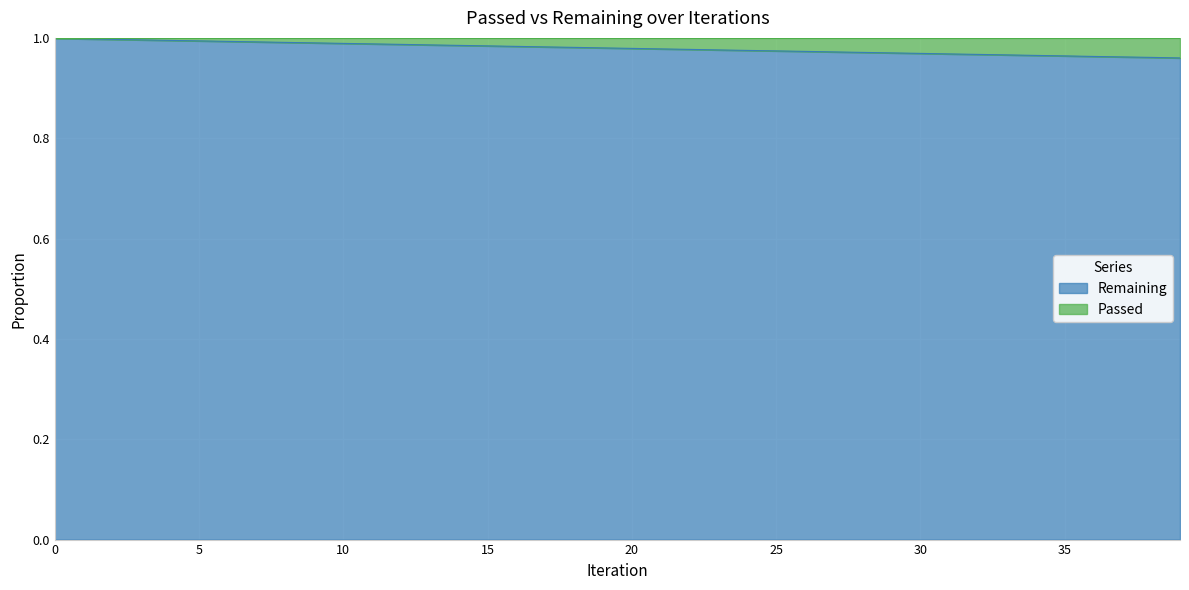

At which label is the value closest to 0?

39